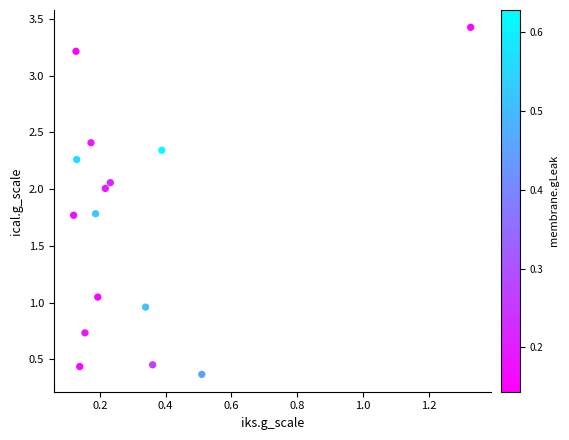

What is the range of Y values (max minus min)?

3.1